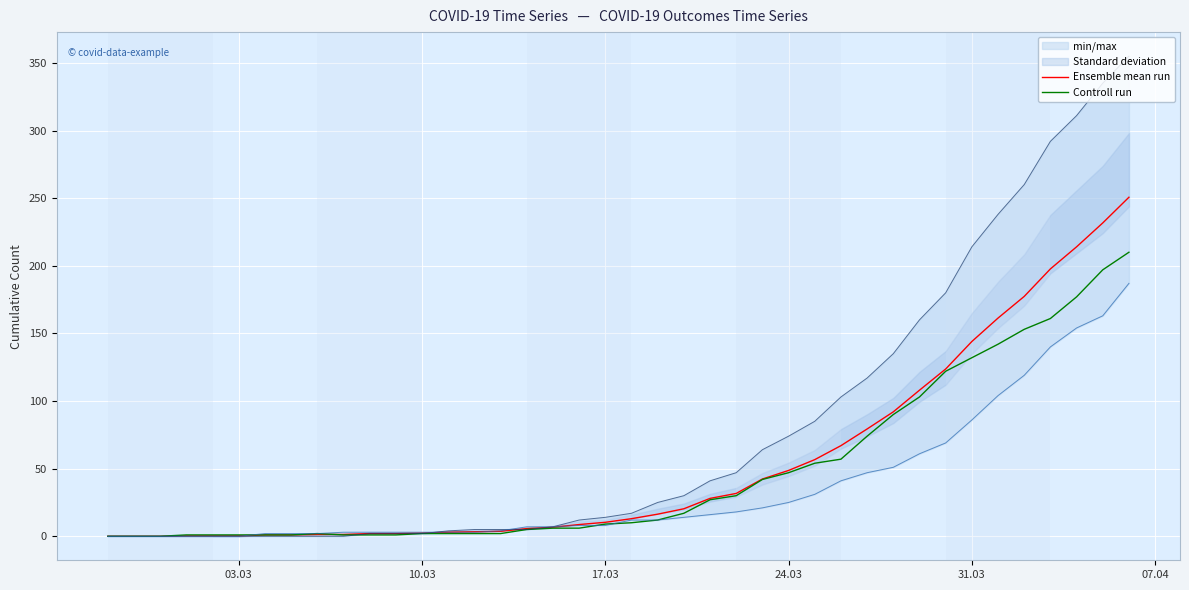

What is the highest value of the Controll run series?

210.0